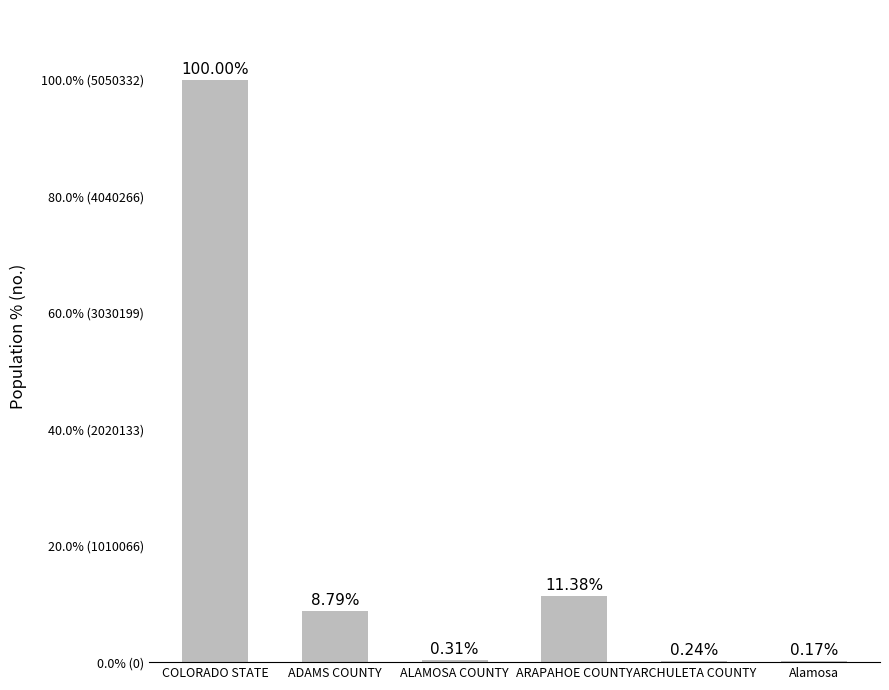

Are the bars horizontal?

No